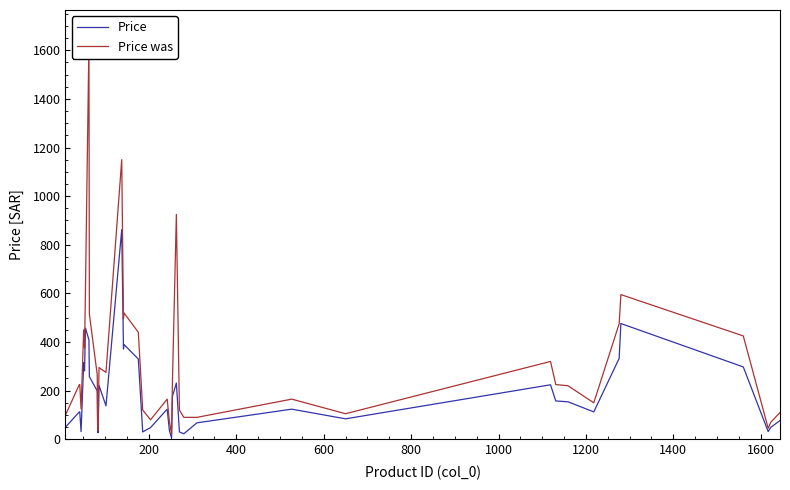

True or false: Price was and Price intersect in this chart.

False